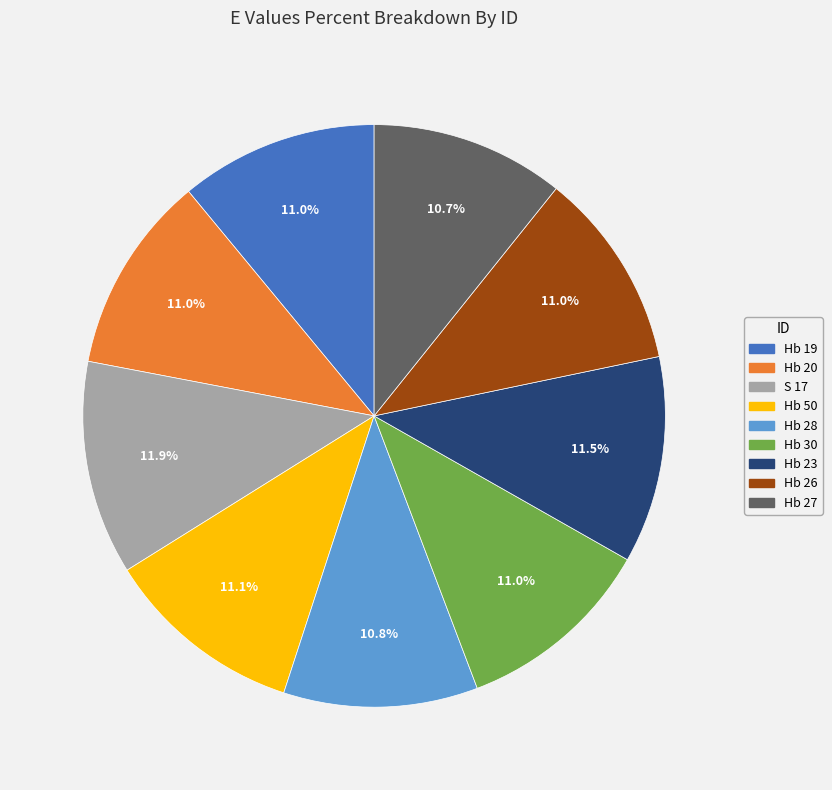

How much of the chart is everything except Hb 28?

89.2%